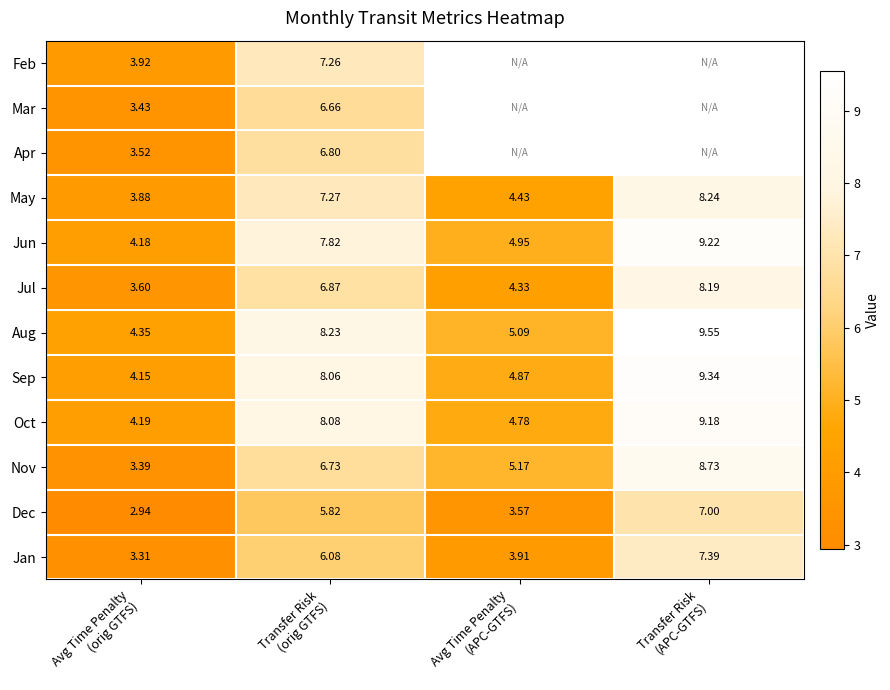

What is the difference between the maximum and second lowest values in the May series?

3.8